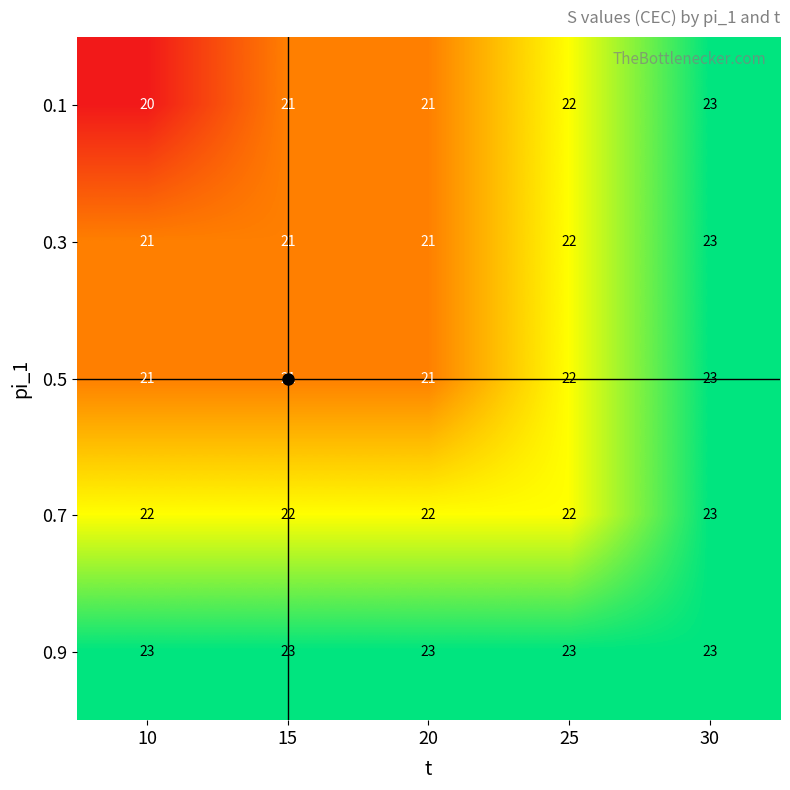

What is the sum of all 0.5 values?

108